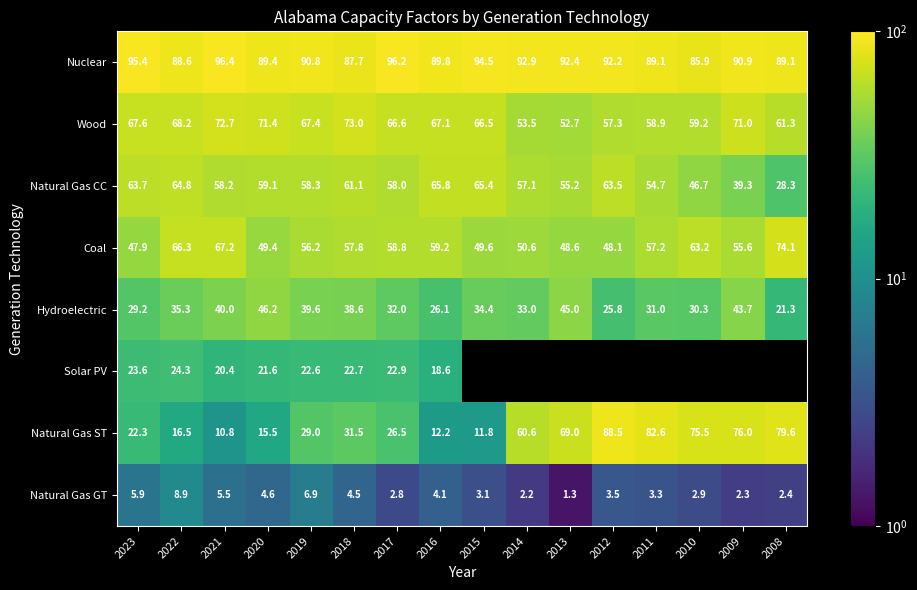

The value of Natural Gas CC at 2018 is 91.7. True or false?

False